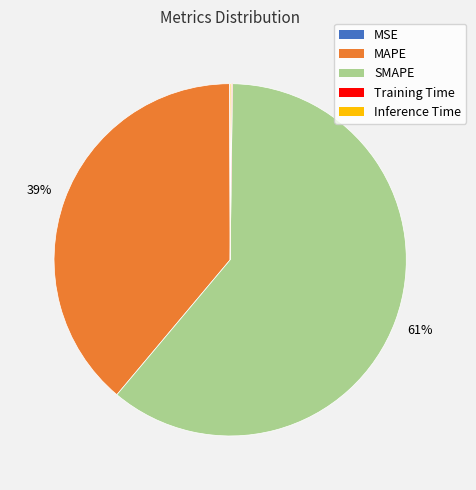

To the nearest percent, what is the average slice percentage?

20%